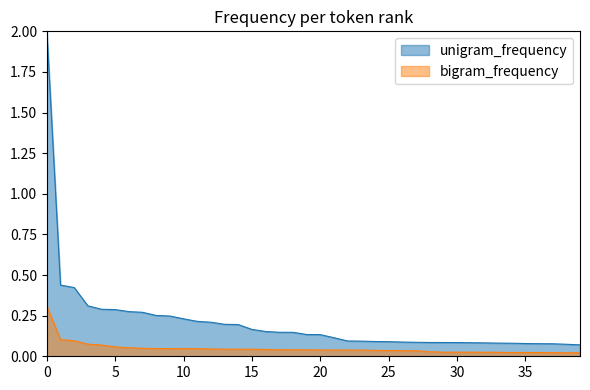

Reading right to left, what are all the values shown in this chart?

unigram_frequency: 0.1	0.1	0.1	0.1	0.1	0.1	0.1	0.1	0.1	0.1	0.1	0.1	0.1	0.1	0.1	0.1	0.1	0.1	0.1	0.1	0.1	0.1	0.1	0.2	0.2	0.2	0.2	0.2	0.2	0.2	0.2	0.3	0.3	0.3	0.3	0.3	0.3	0.4	0.4	2.0
bigram_frequency: 0.0	0.0	0.0	0.0	0.0	0.0	0.0	0.0	0.0	0.0	0.0	0.0	0.0	0.0	0.0	0.0	0.0	0.0	0.0	0.0	0.0	0.0	0.0	0.0	0.0	0.0	0.0	0.0	0.0	0.0	0.0	0.0	0.0	0.1	0.1	0.1	0.1	0.1	0.1	0.3